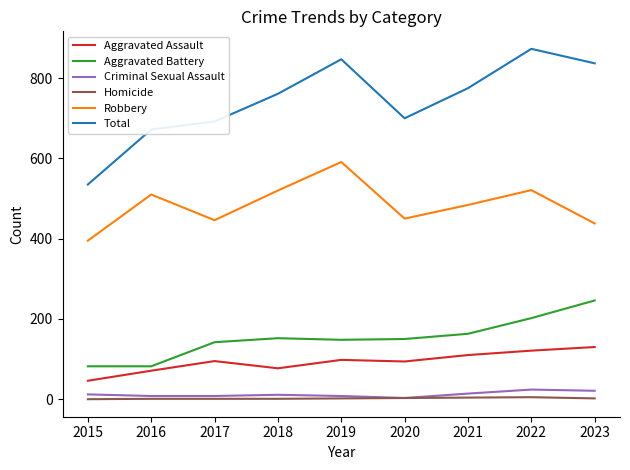

What is the highest value of the Total series?

873